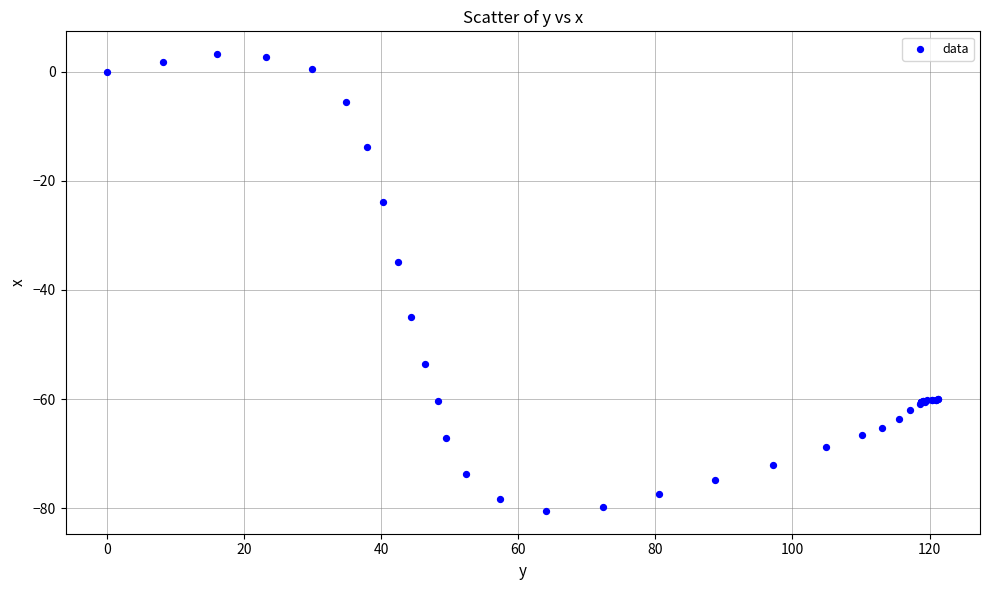

What Y value in the scatter plot is closest to -38?

-34.8